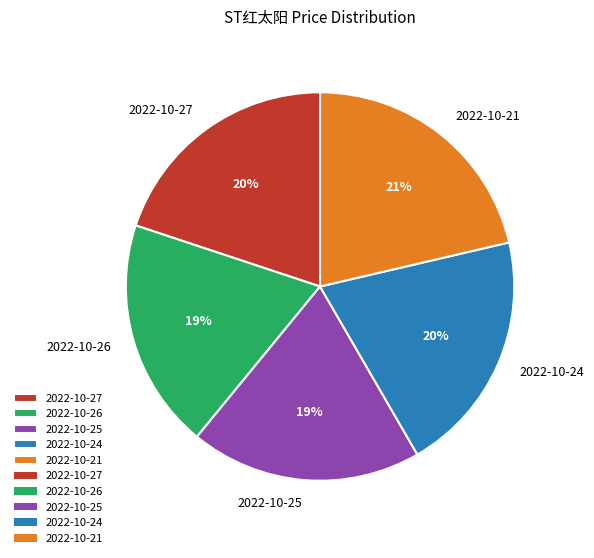

To the nearest percent, what is the difference between the 2022-10-21 and 2022-10-27 slice percentages?

1%